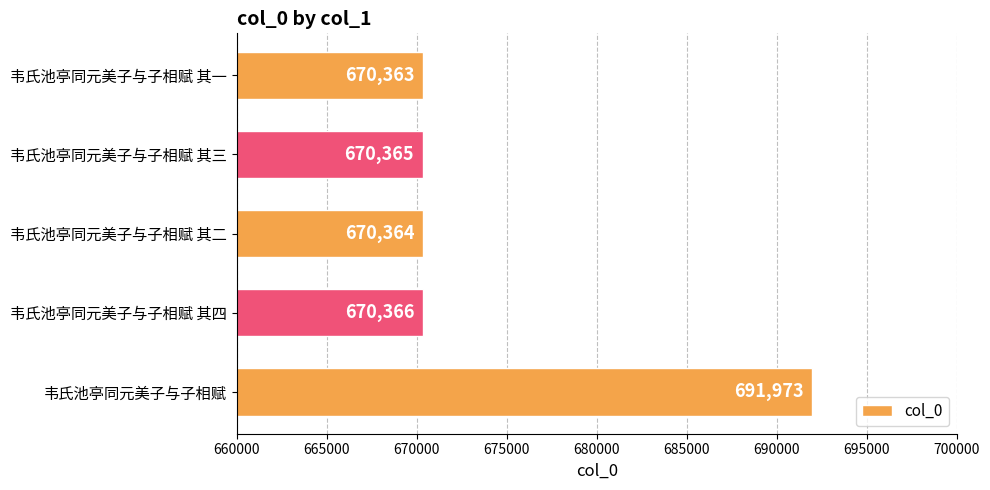

List the labels in order of value, largest first.

韦氏池亭同元美子与子相赋, 韦氏池亭同元美子与子相赋 其四, 韦氏池亭同元美子与子相赋 其三, 韦氏池亭同元美子与子相赋 其二, 韦氏池亭同元美子与子相赋 其一